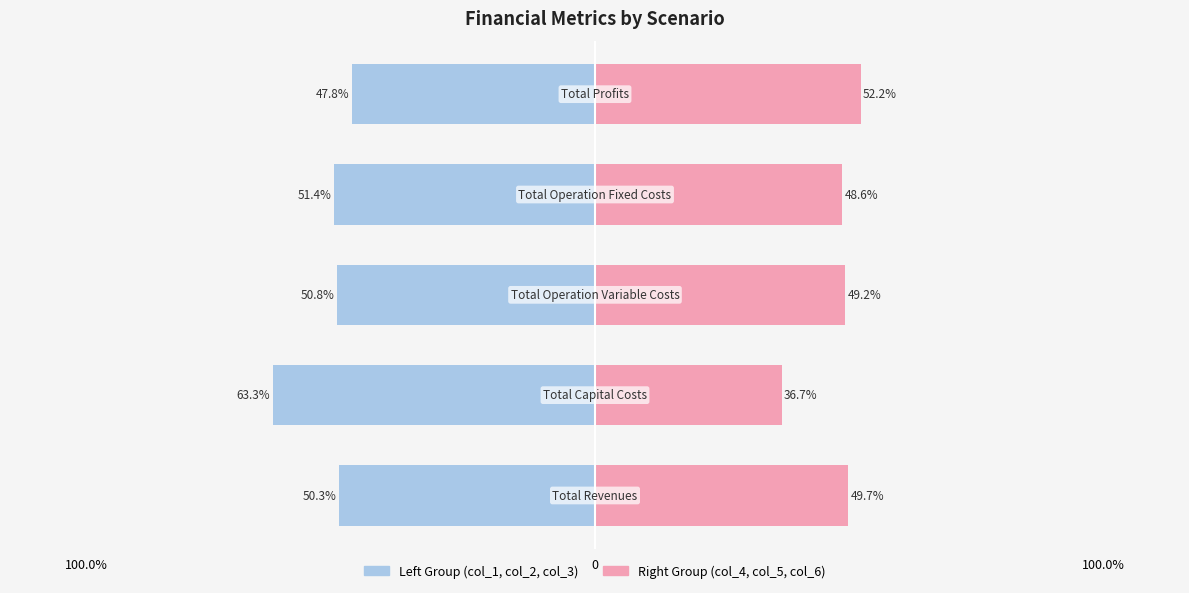

Reading right to left, what are all the values shown in this chart?

col_1/col_2/col_3 (Left group): -47.8	-51.4	-50.8	-63.3	-50.3
col_4/col_5/col_6 (Right group): 52.2	48.6	49.2	36.7	49.7